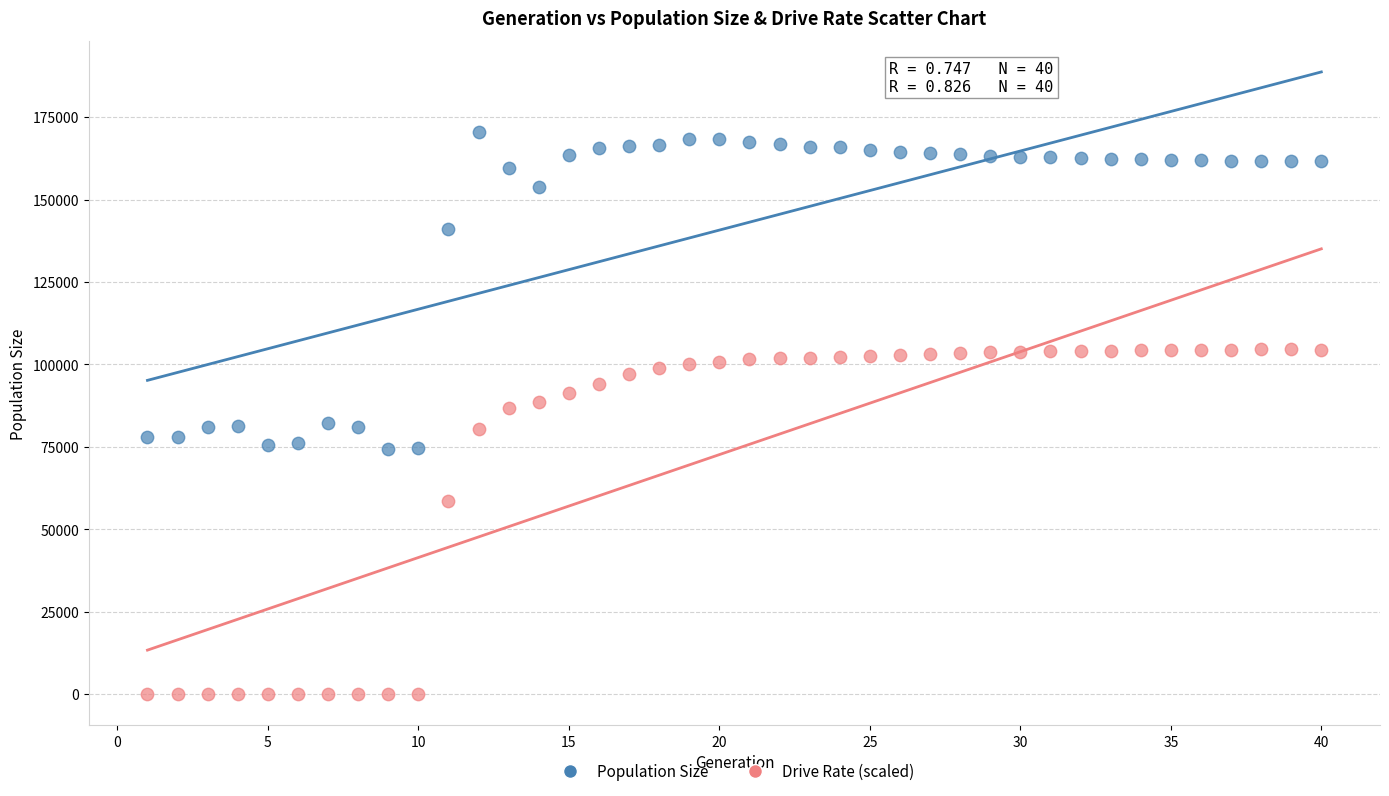

Across all data points, what is the range of X values (max minus min)?

39.0